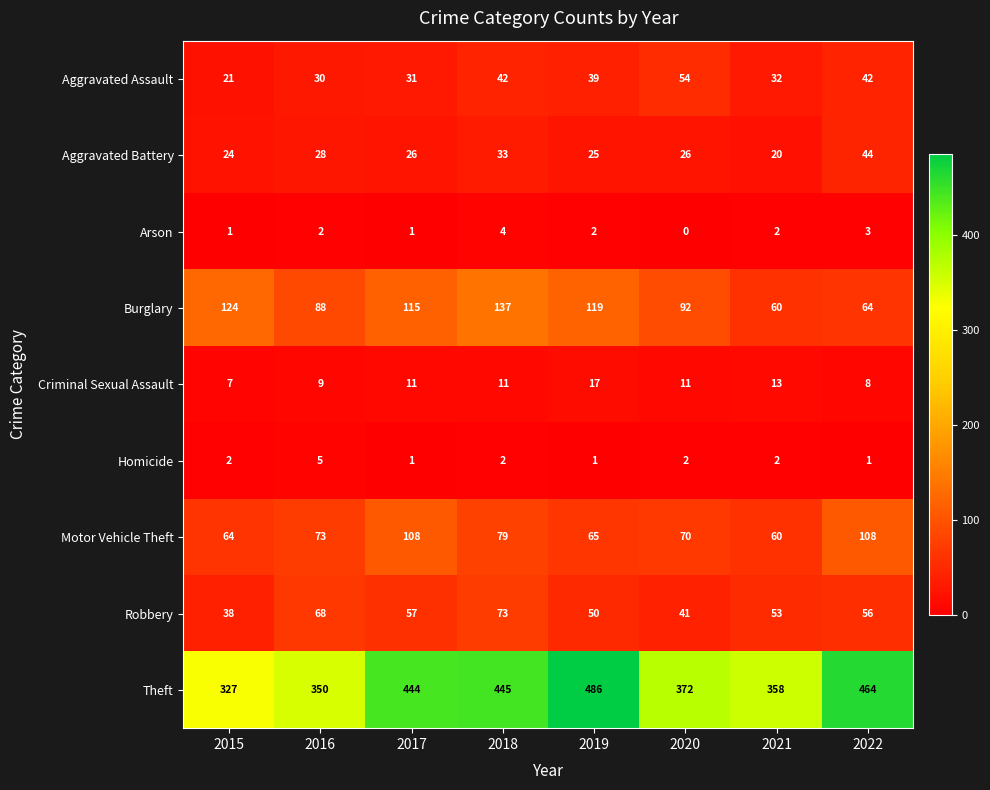

What value does the Theft series have at 2016, to the nearest 50?

350